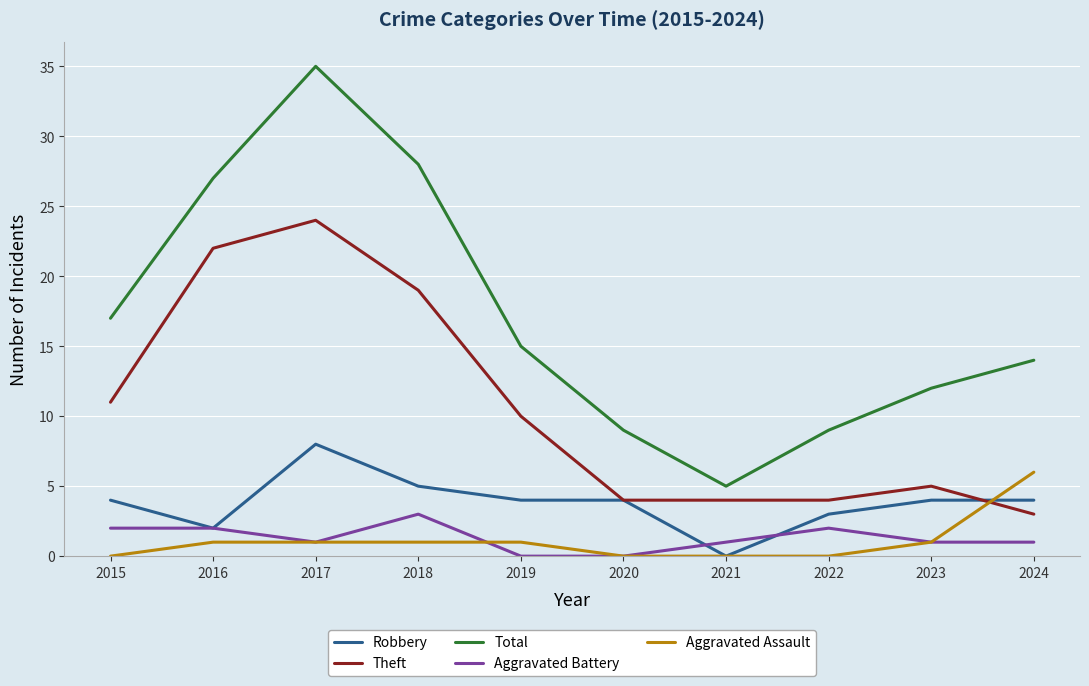

Which series has the largest total across all categories?

Total